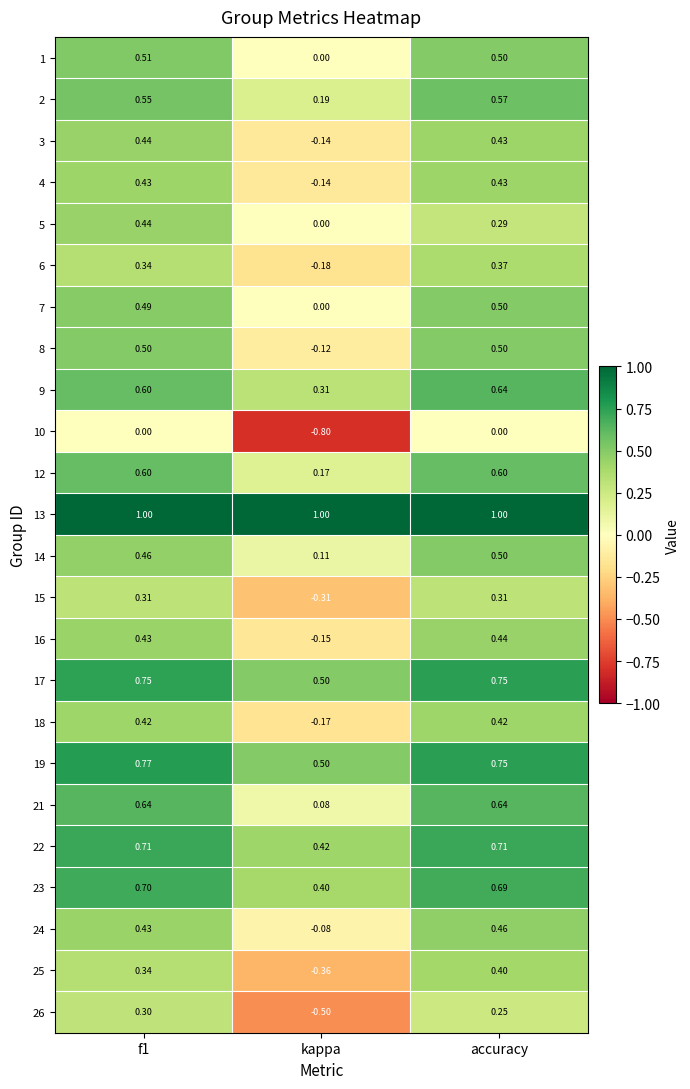

Is the value of 4 at accuracy greater than the value of 1 at accuracy?

No